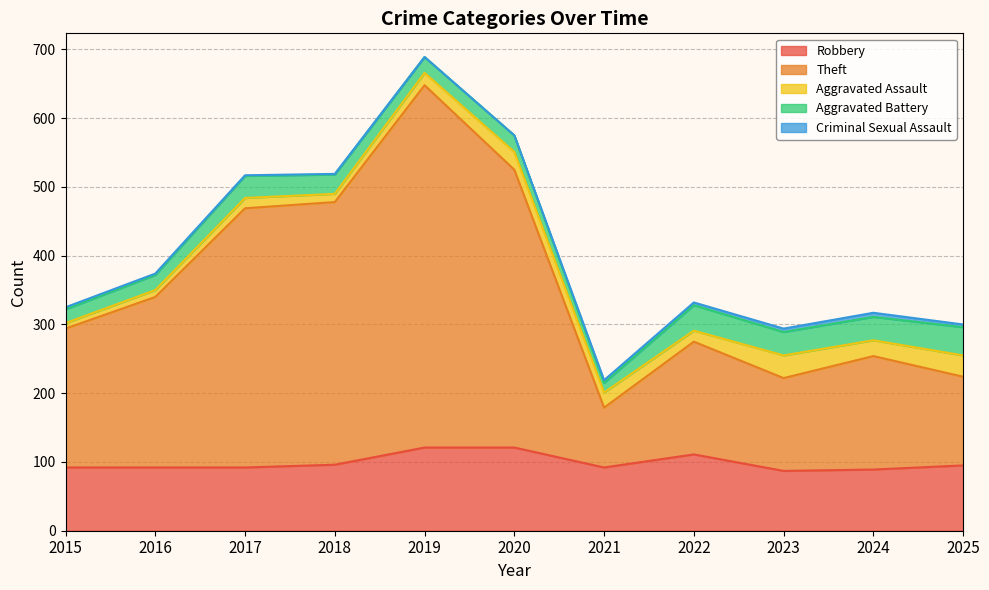

How many categories are shown in the chart?

11